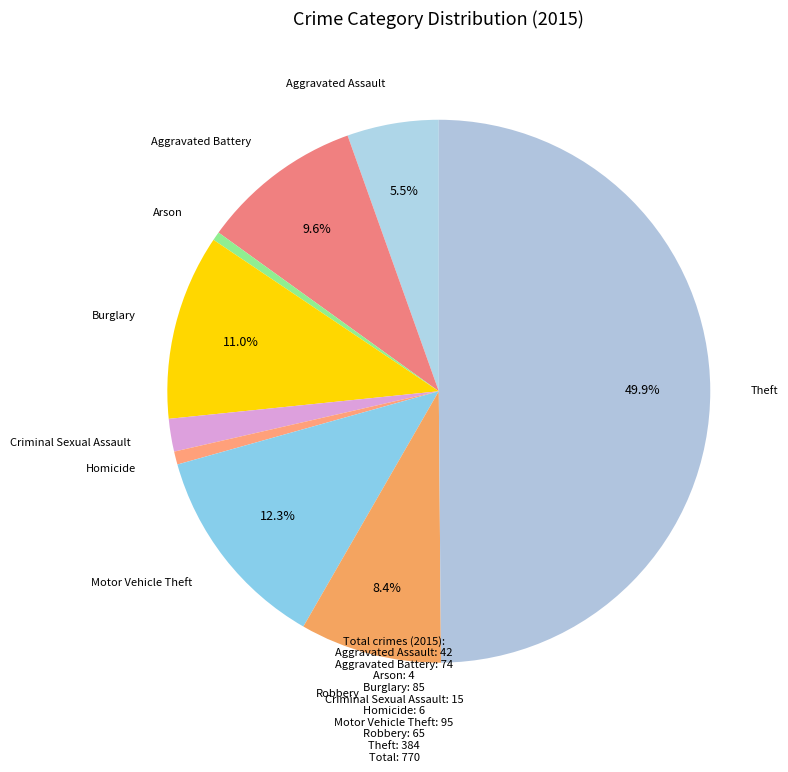

Count the number of slices in the pie.

9